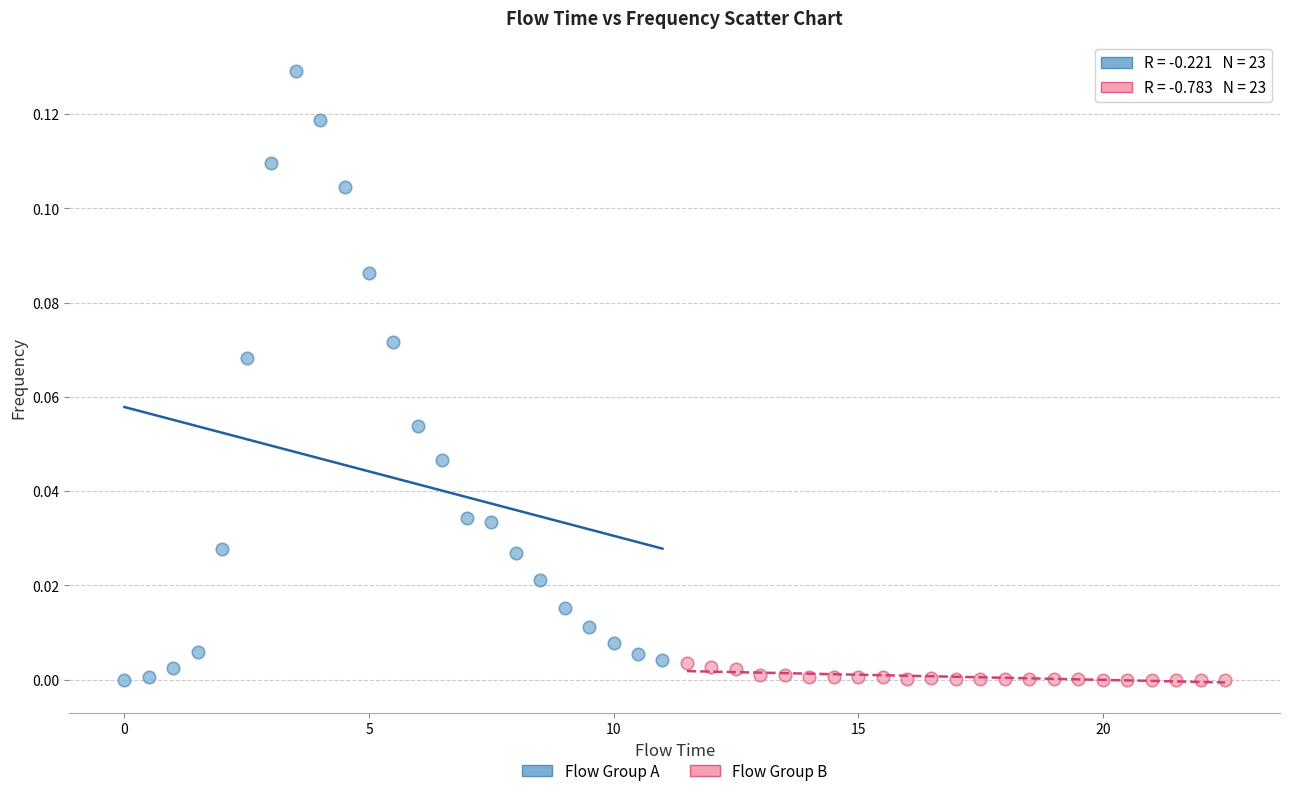

Which series has the largest Y range (max minus min)?

Flow Group A